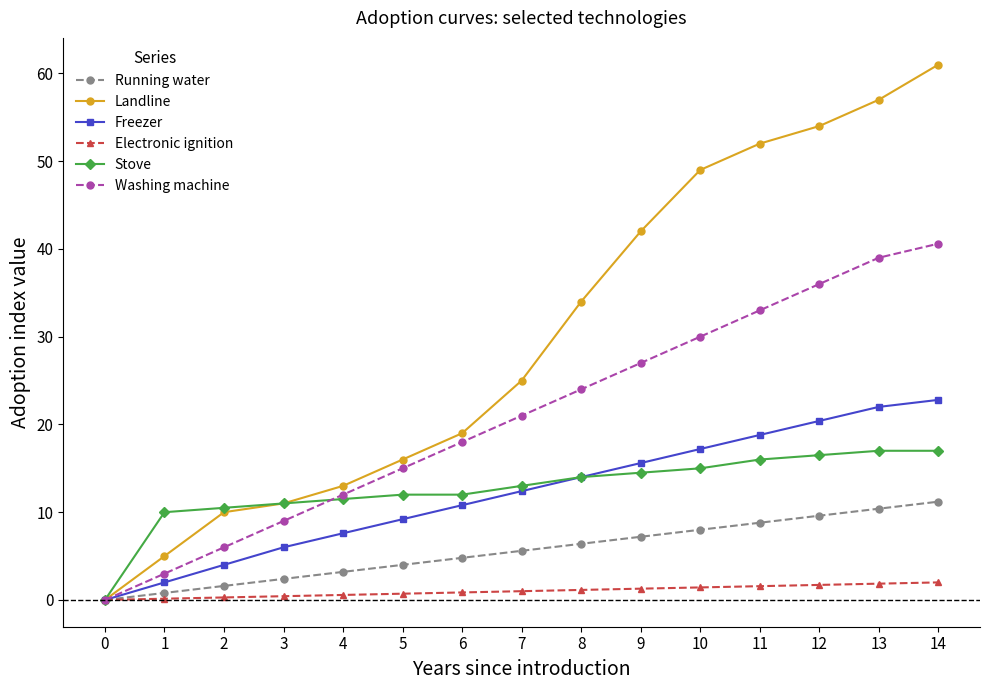

What is the greatest value displayed?

61.0